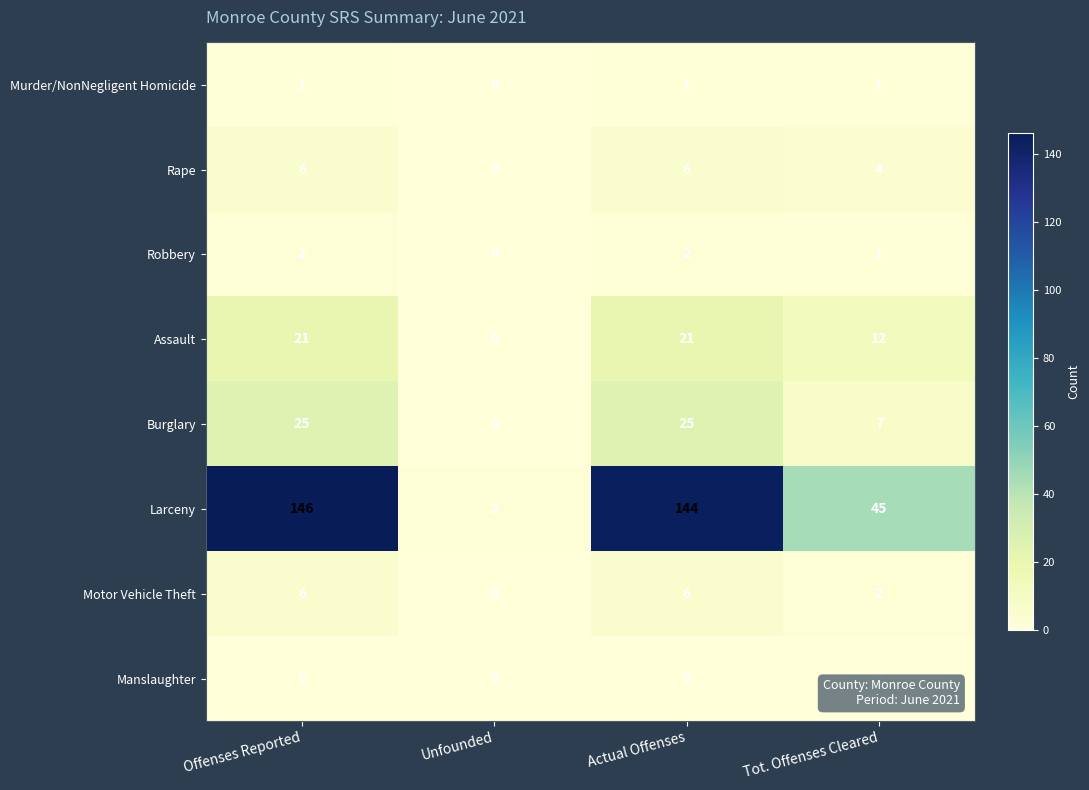

What value does the Assault series have at Offenses Reported?

21